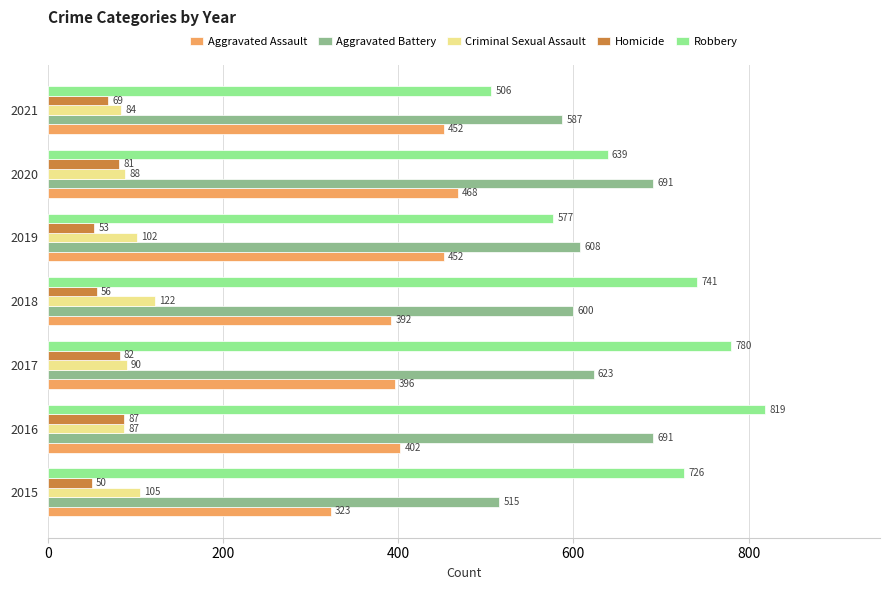

At how many categories does at least one series exceed 594?

6